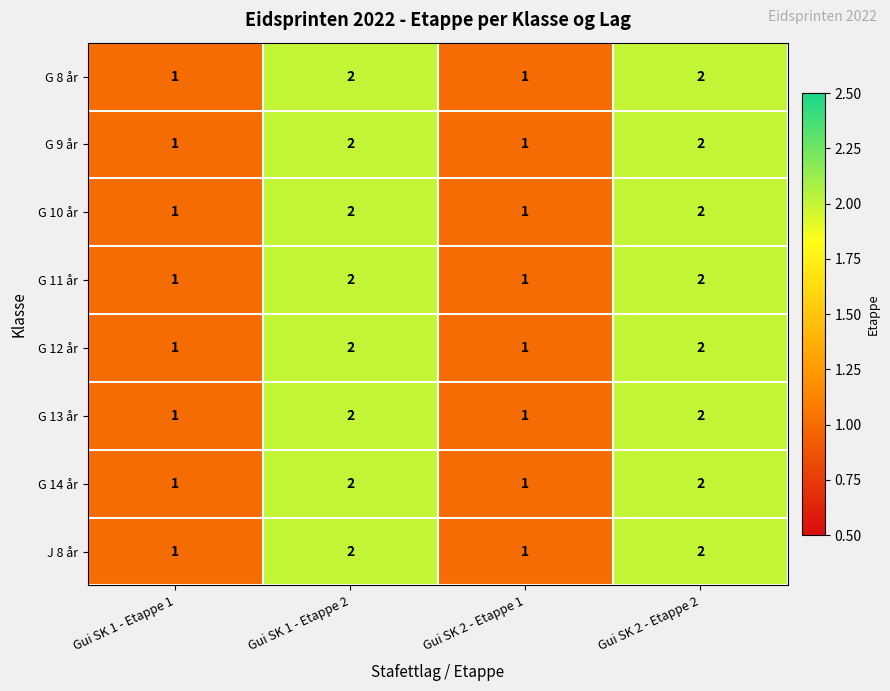

Count the G 12 år values in the range 1 to 2.

4